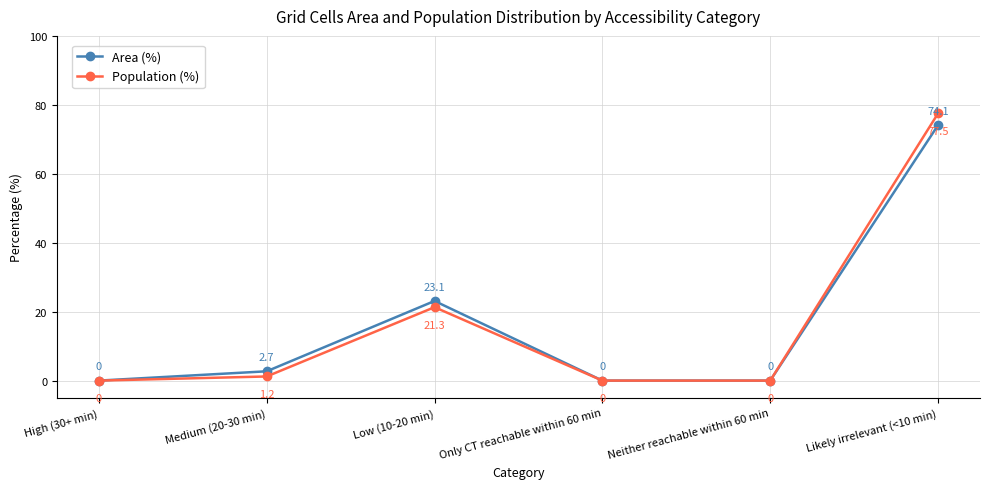

What are all the series names shown in the legend?

Area (%), Population (%)